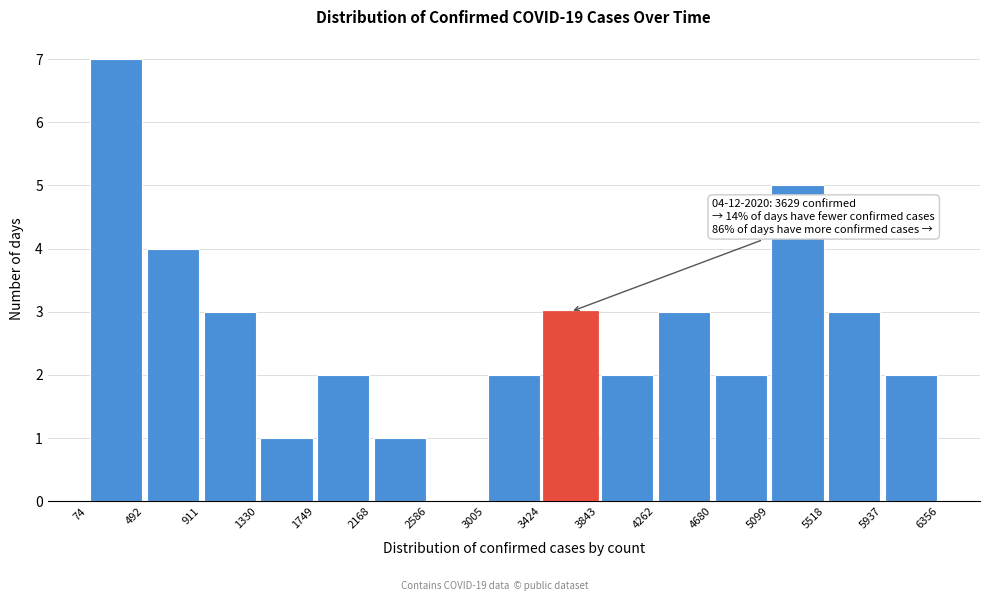

Which range on the x-axis has the tallest bar?

74 to 492